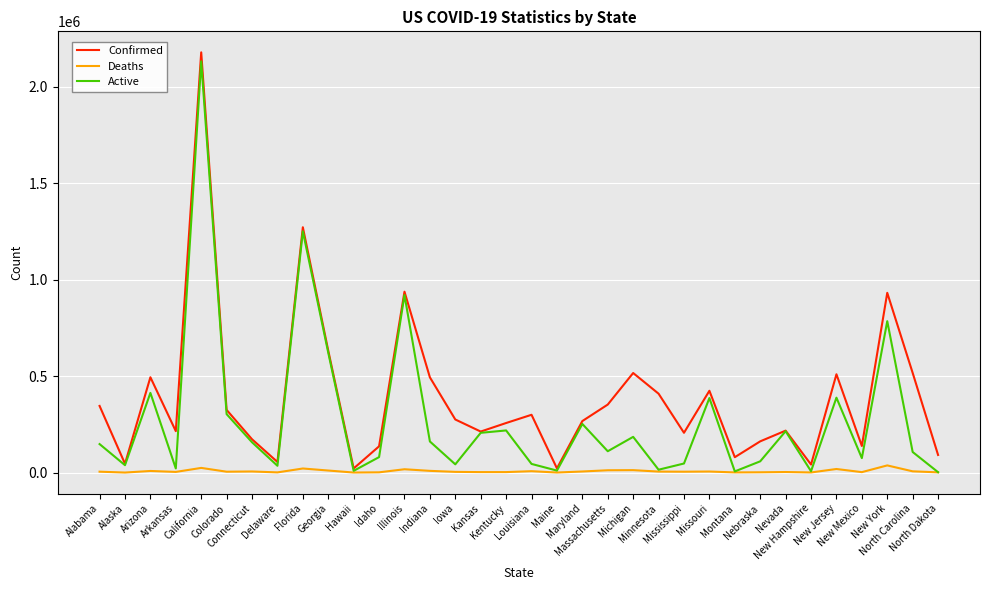

What is the total value across all series at Arkansas?

239839